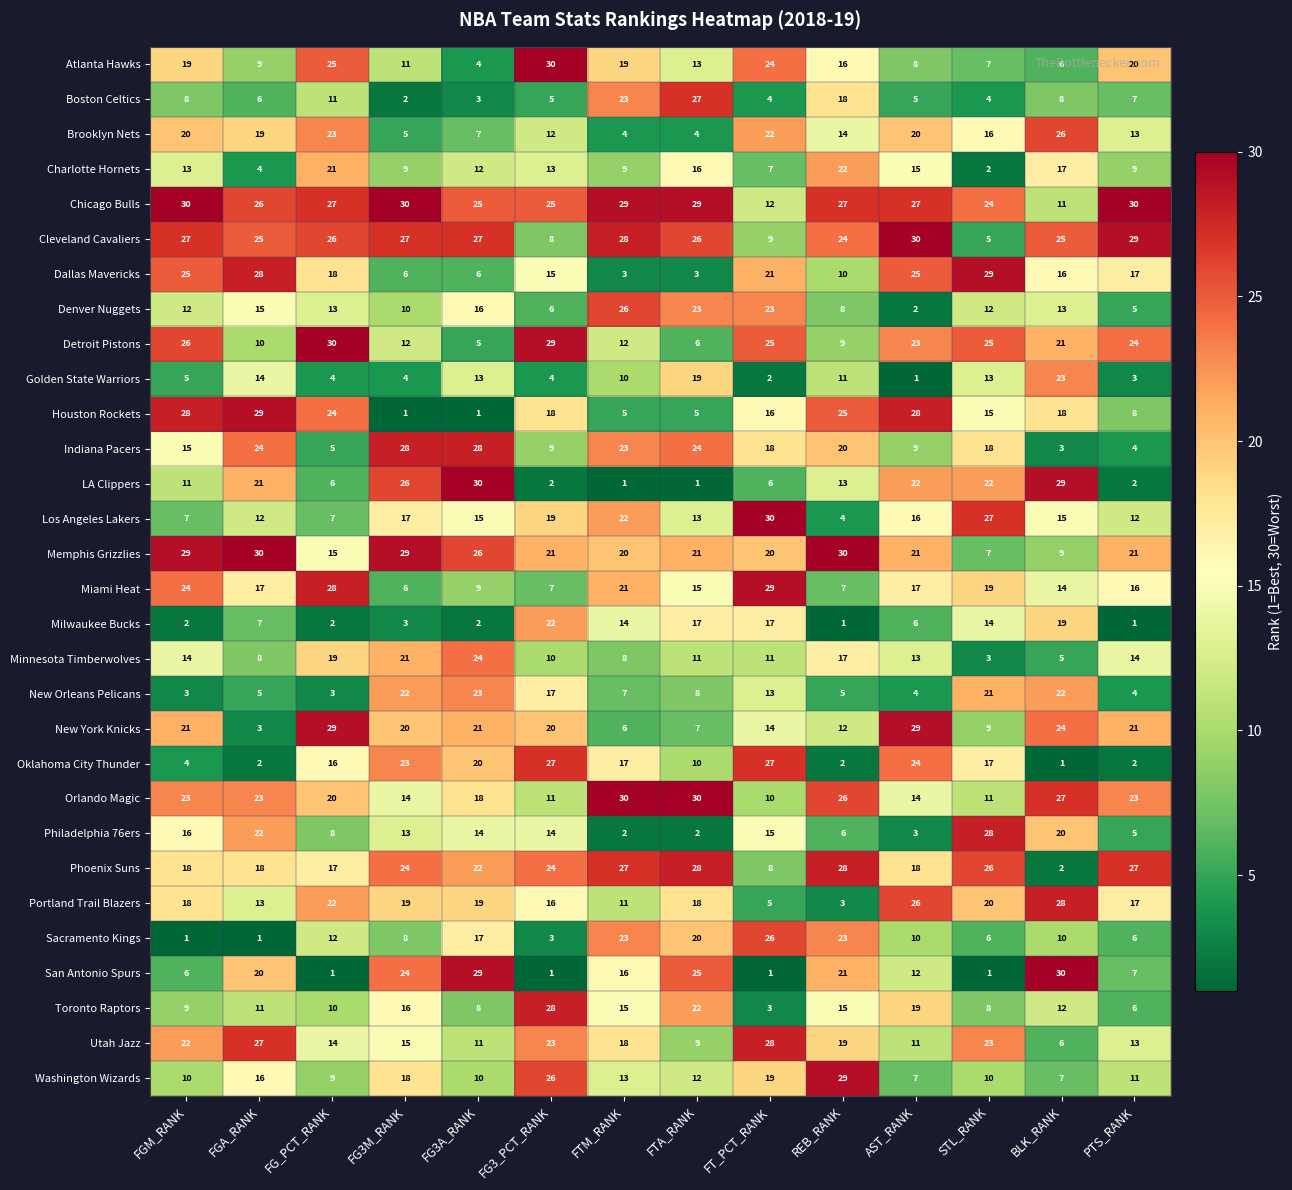

The Los Angeles Lakers series shows 16 at AST_RANK. True or false?

True